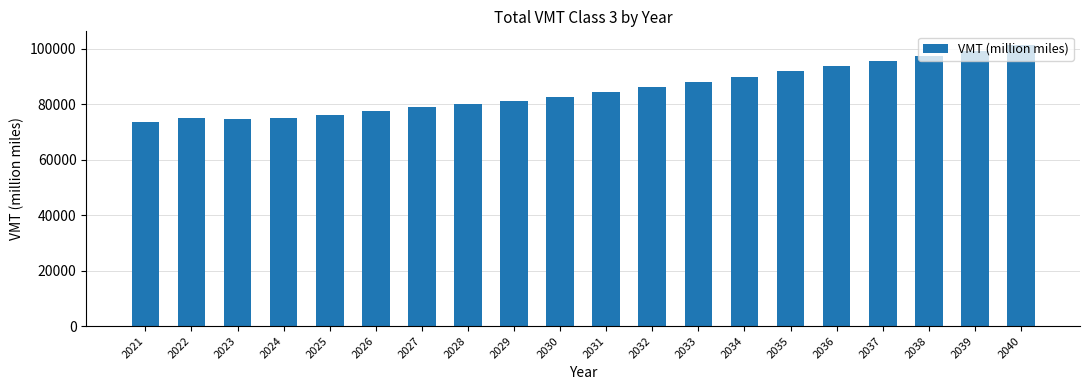

What is the difference between the maximum and minimum values?

27647.8